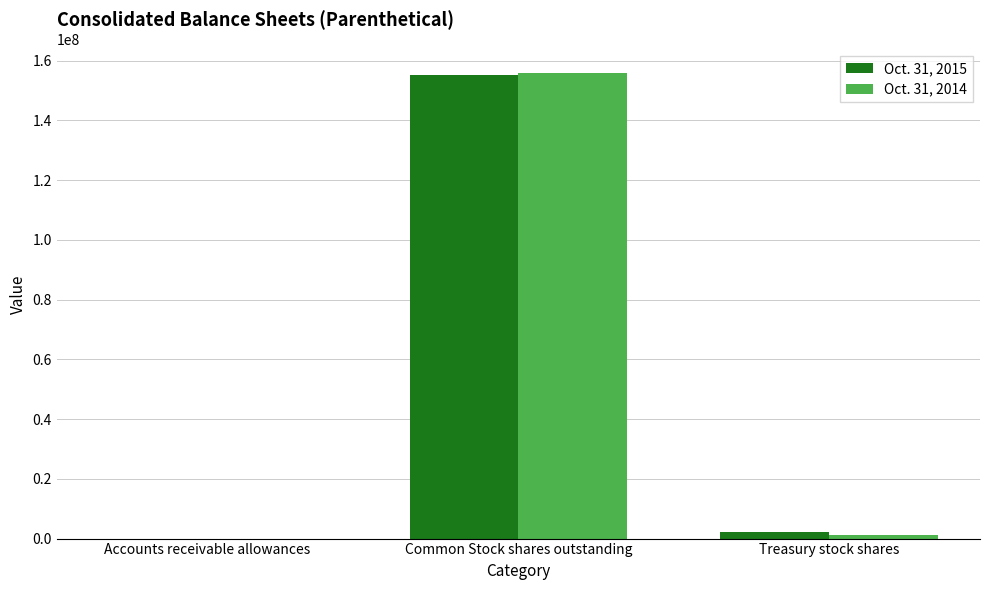

The Oct. 31, 2015 series shows 155157000 at Common Stock shares outstanding. True or false?

True